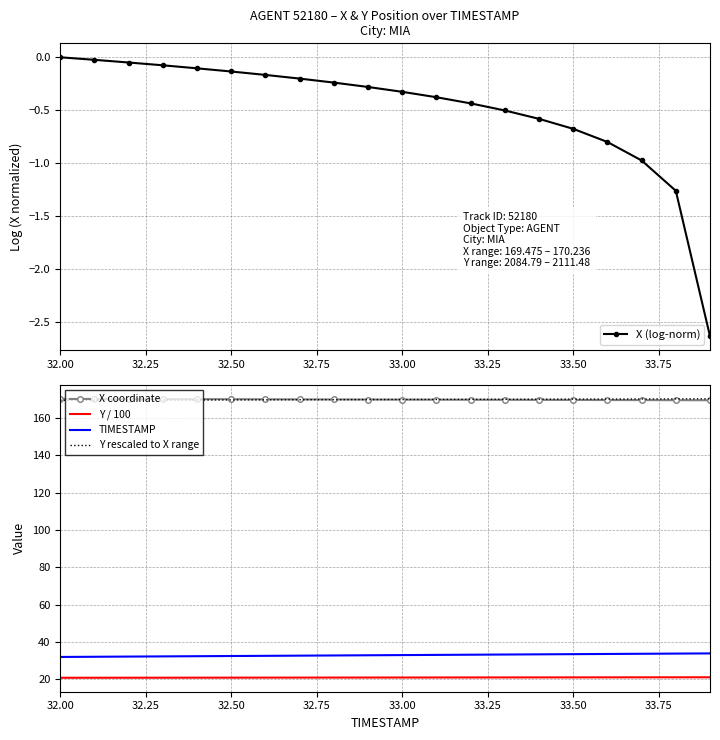

The value of TIMESTAMP at 32.00 is 43.2. True or false?

False